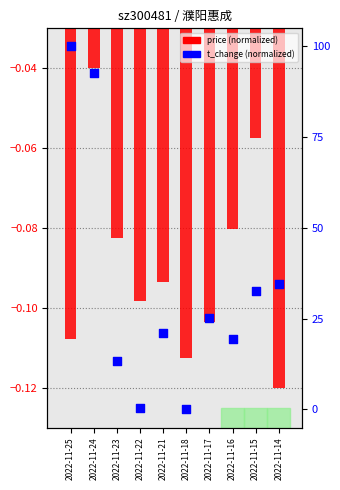

What is the total value across all series at 2022-11-23?

13.3